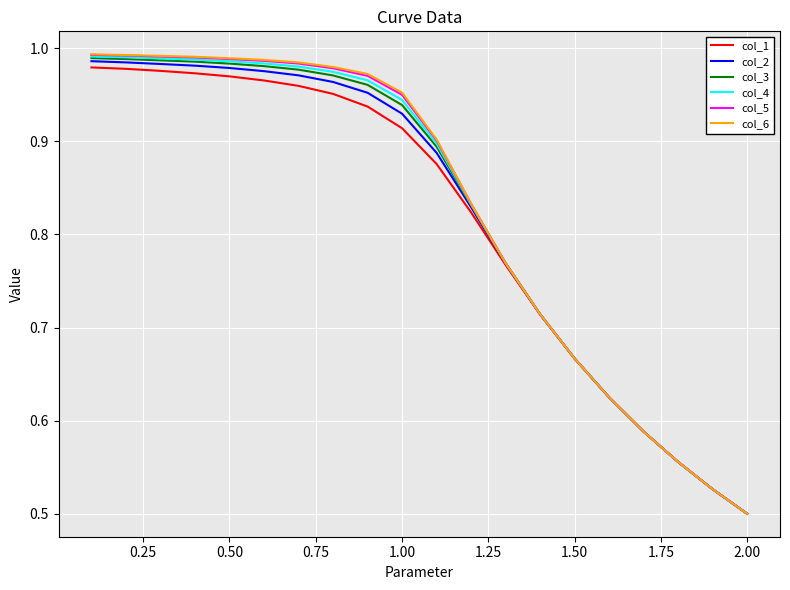

Which series has the widest spread of values?

col_6